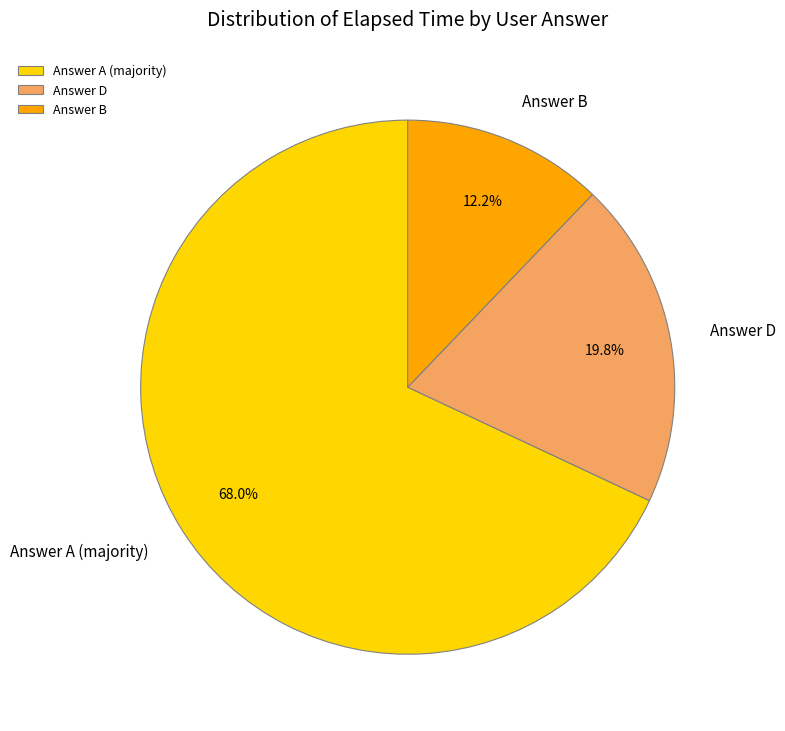

What is the ratio of the value at Answer D to the value at Answer A (majority)?

0.3